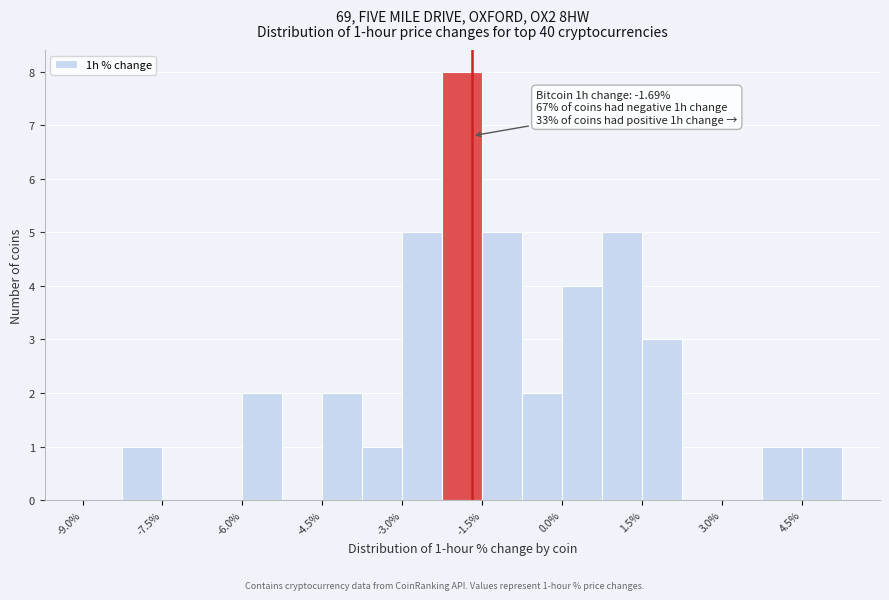

Read against the x-axis, roughly where is the centre of the tallest bar?

-1.8